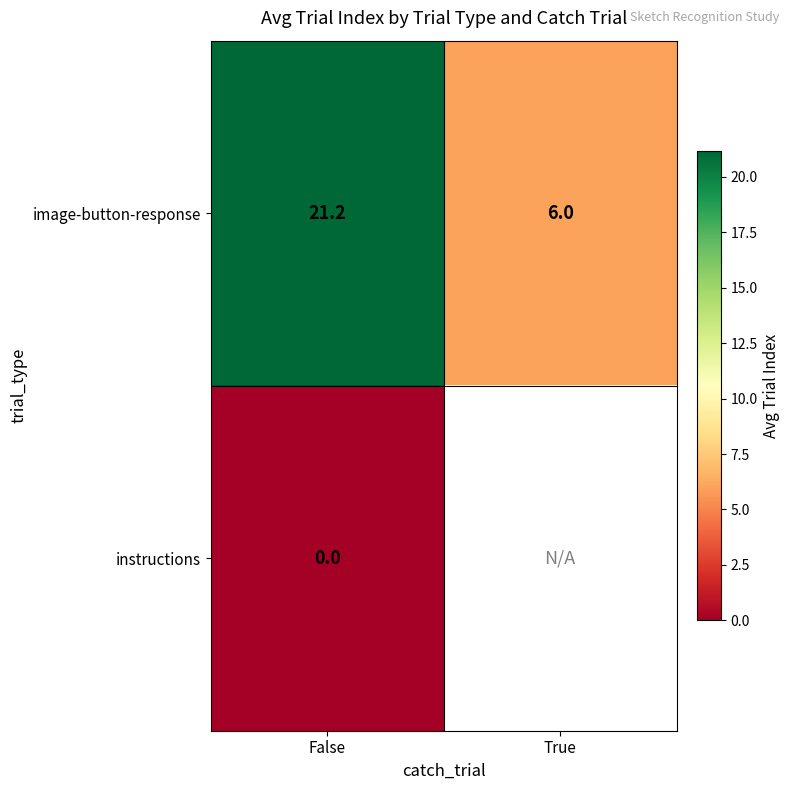

Is the value of image-button-response at False greater than the value of instructions at False?

Yes